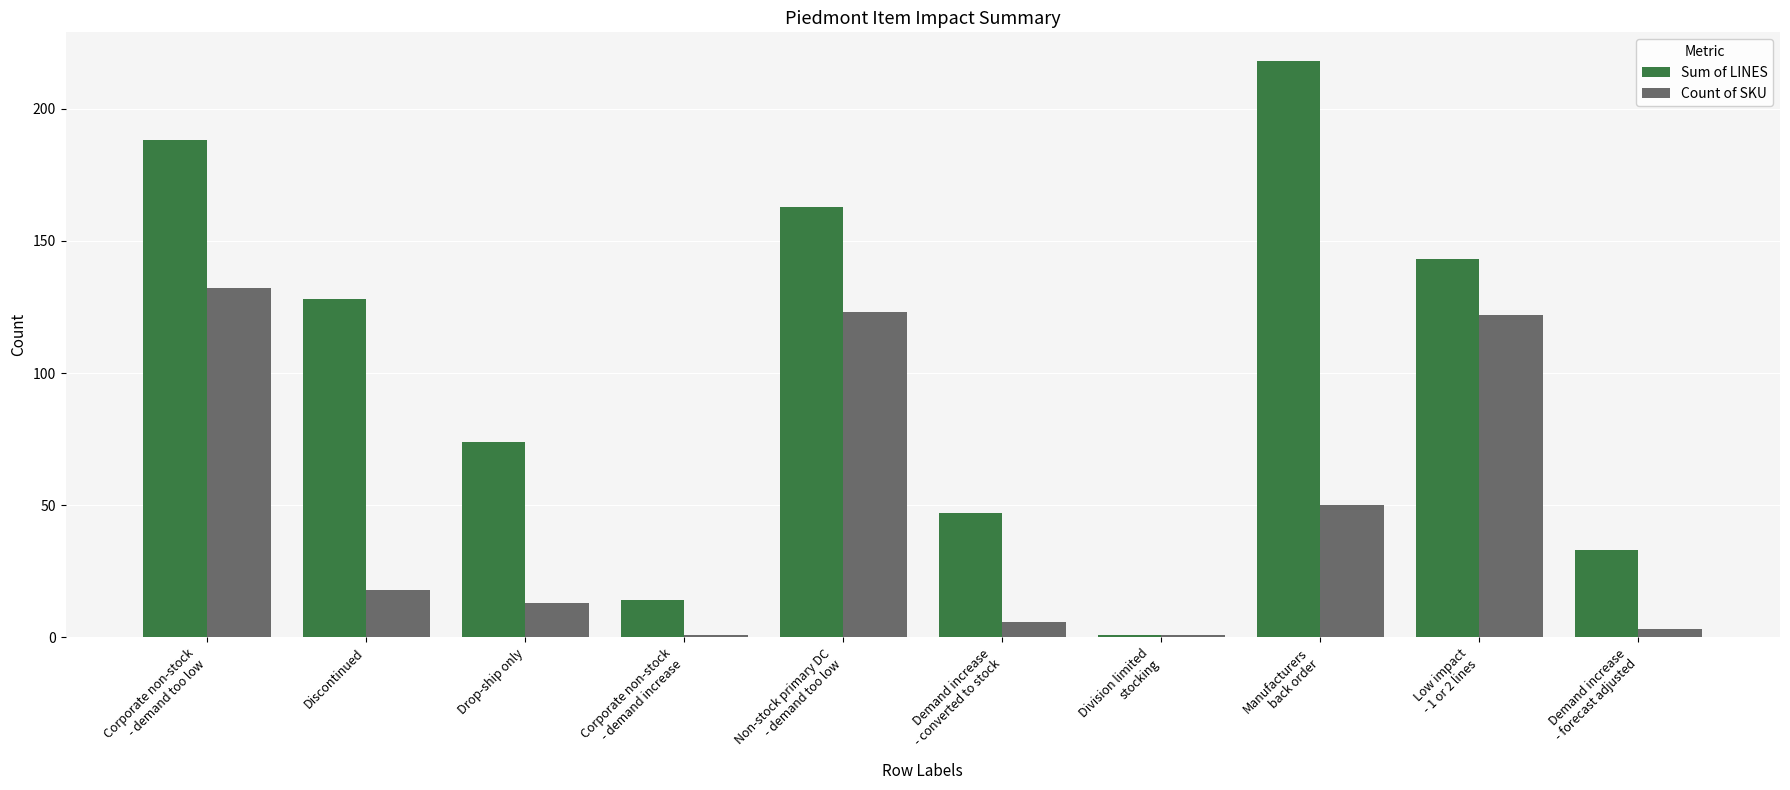

The value of Count of SKU at Discontinued is 29. True or false?

False